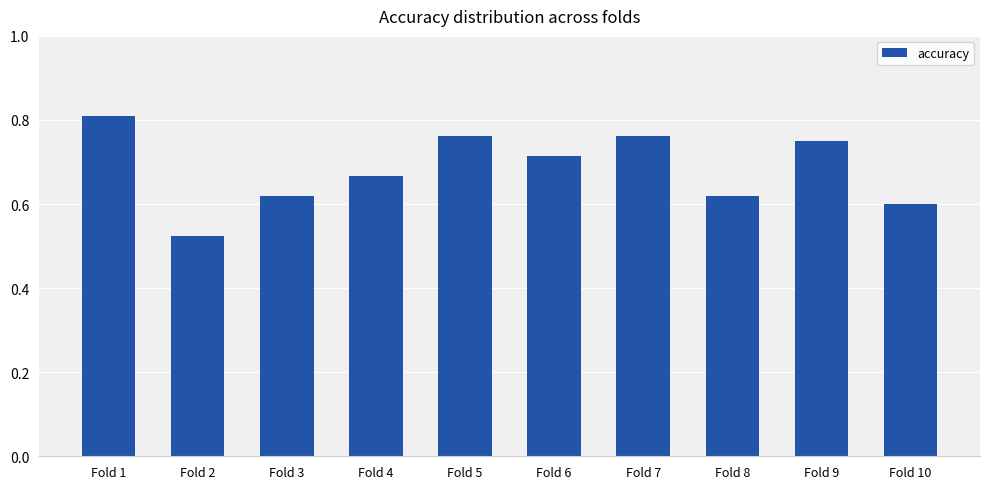

Count the values in the range 0 to 1.

10